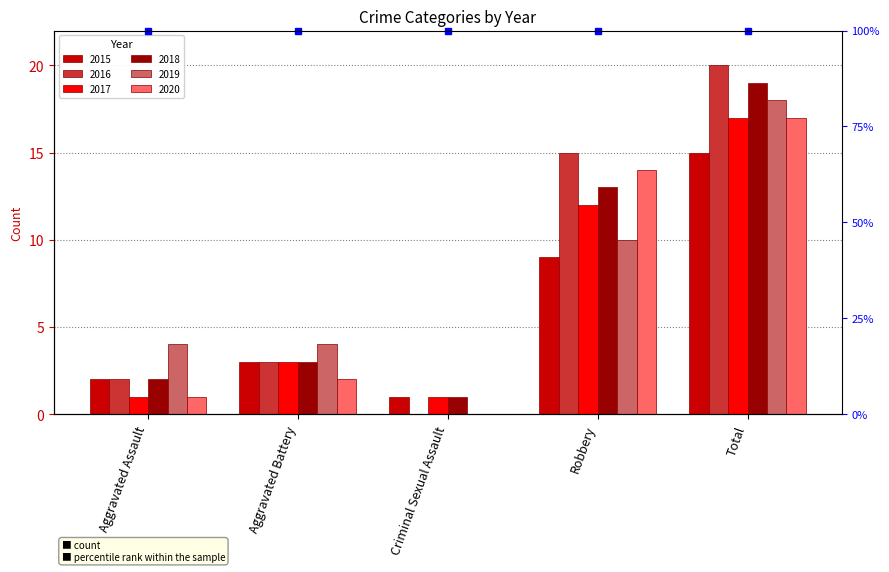

What are all the series names shown in the legend?

2015, 2016, 2017, 2018, 2019, 2020